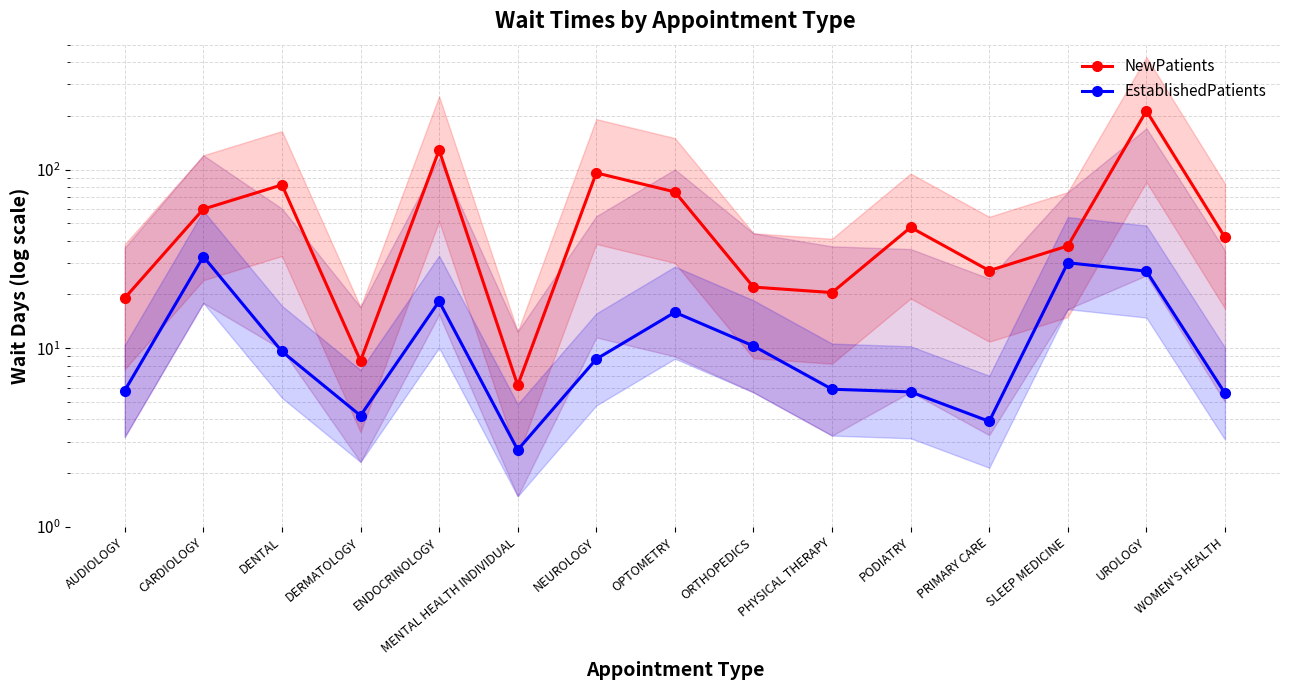

At PRIMARY CARE, list the series in order from largest to smallest.

NewPatients, EstablishedPatients